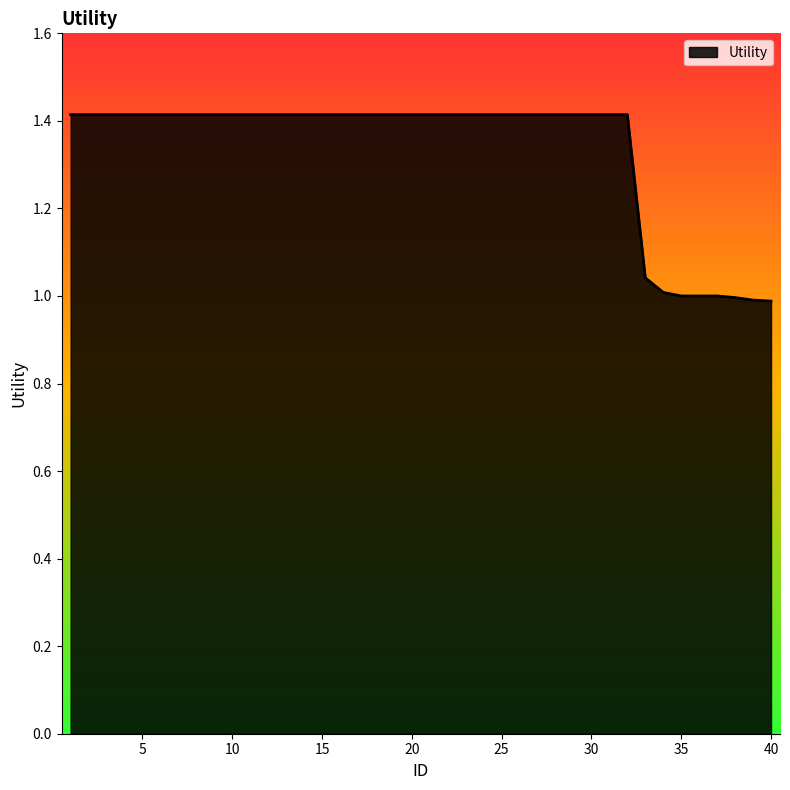

How many distinct data groups are displayed?

1